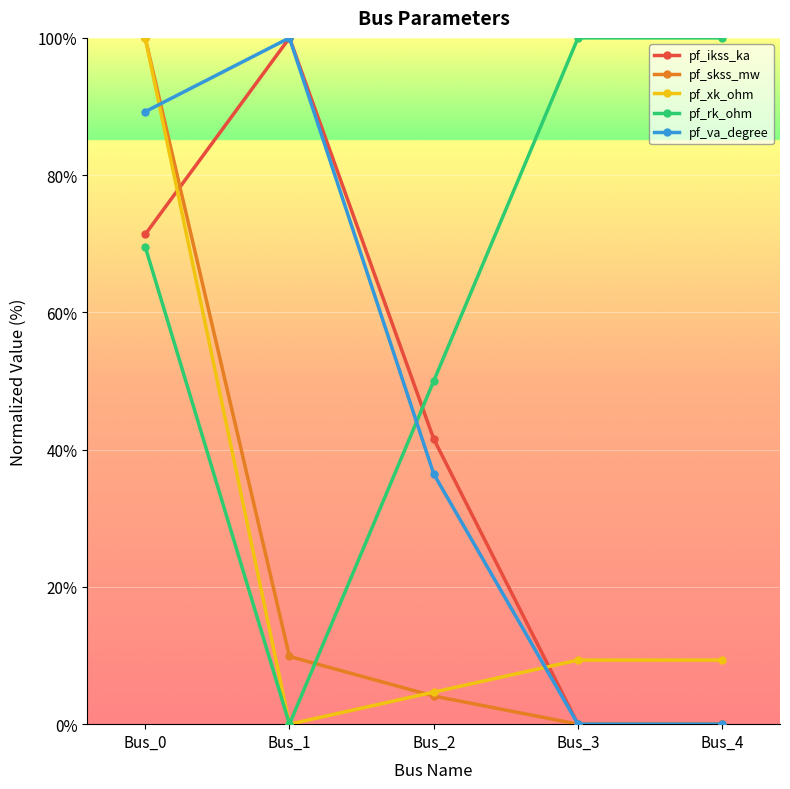

The pf_va_degree series shows 50.8 at Bus_3. True or false?

False